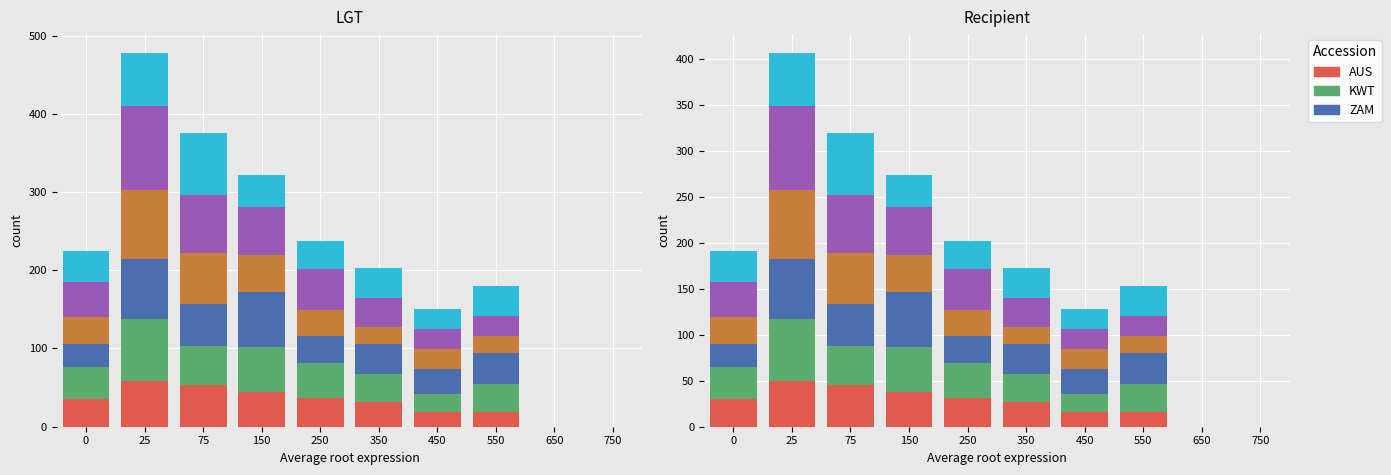

The 2019 series shows 0 at 650. True or false?

True